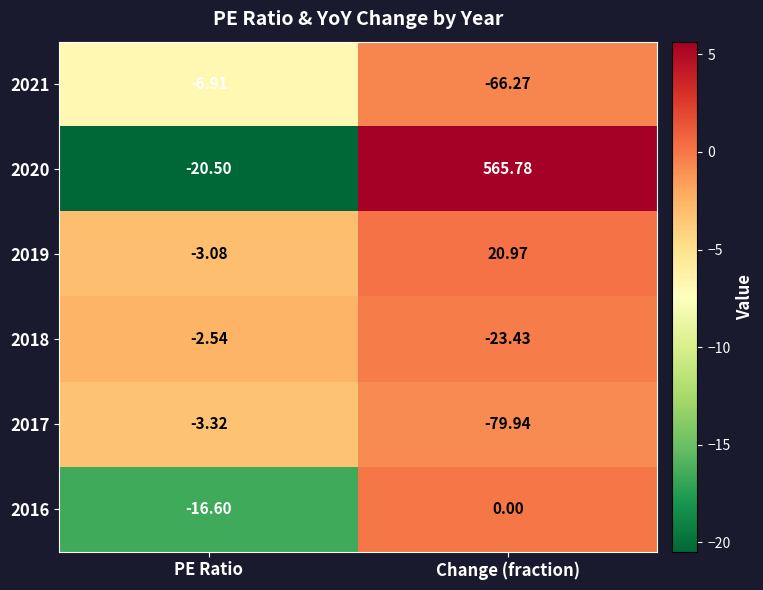

Count the number of data series in this chart.

6